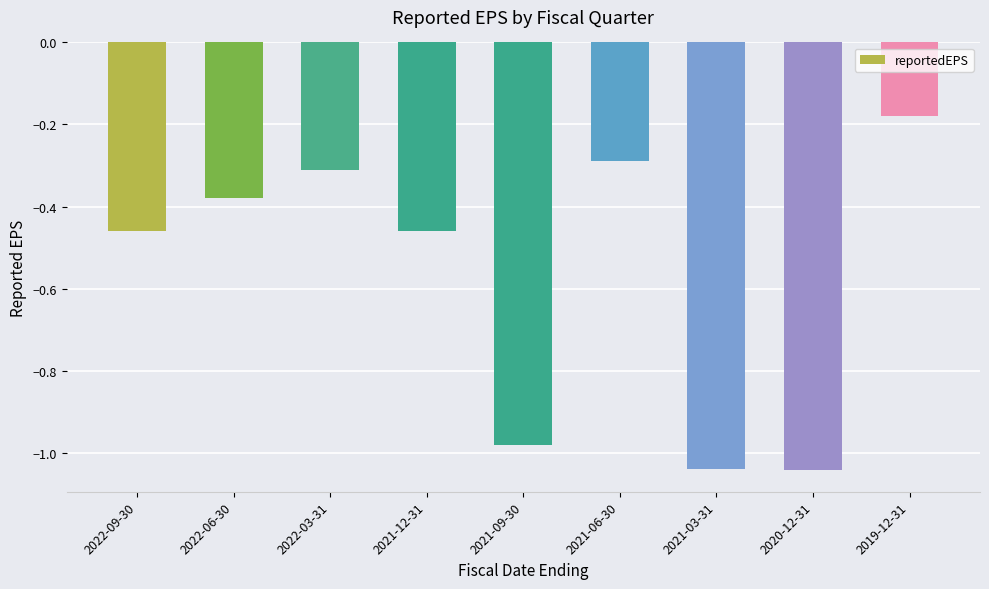

True or false: the data shows -0.8 at 2022-09-30.

False